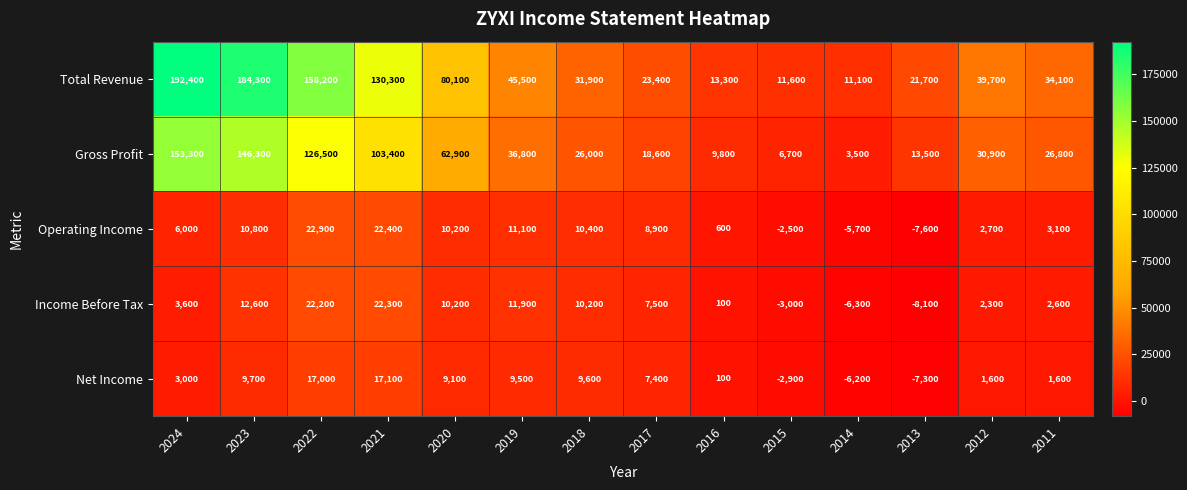

List the series in order of their peak value, highest first.

Total Revenue, Gross Profit, Operating Income, Income Before Tax, Net Income